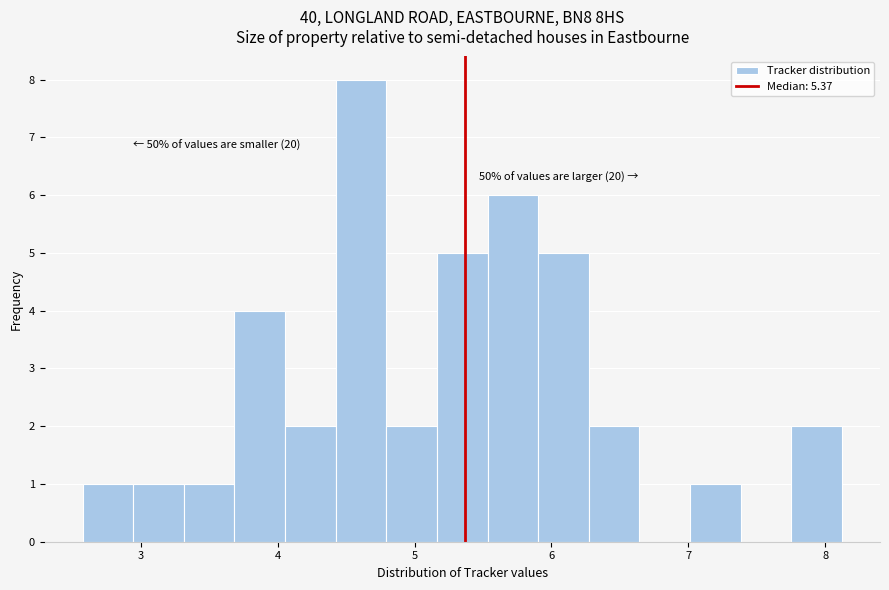

Around what value on the x-axis is the tallest bar? Give the approximate position of its centre, as read against the axis.

4.6